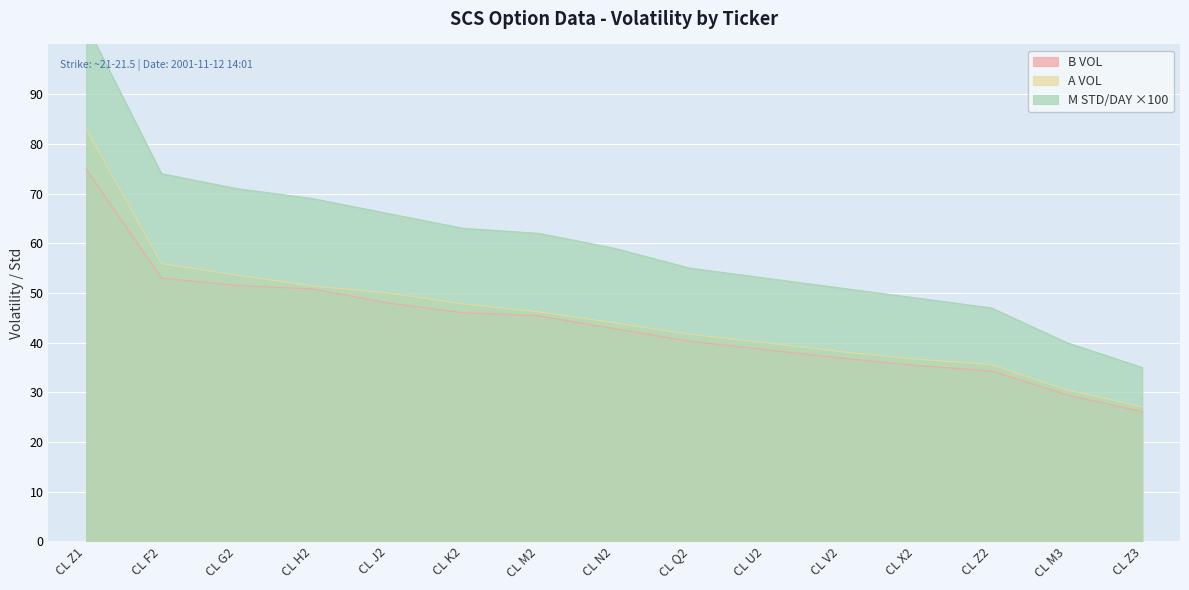

Is it true that B VOL equals 34.3 at CL Z2?

True